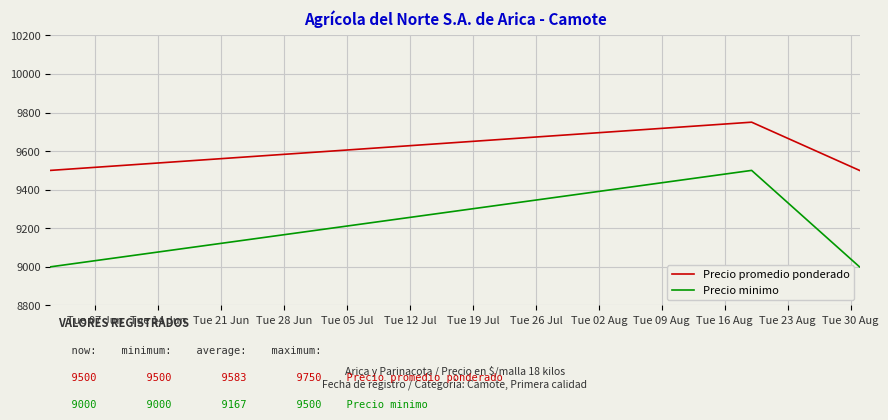

Which series has the largest range (max minus min)?

Precio minimo